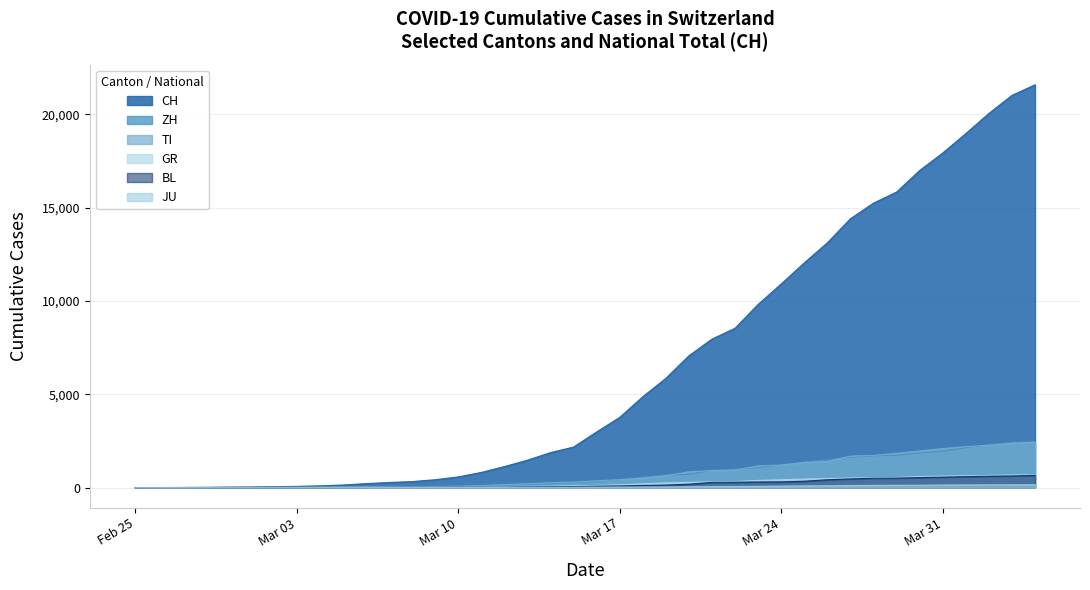

What are all the series names shown in the legend?

CH, ZH, TI, GR, BL, JU